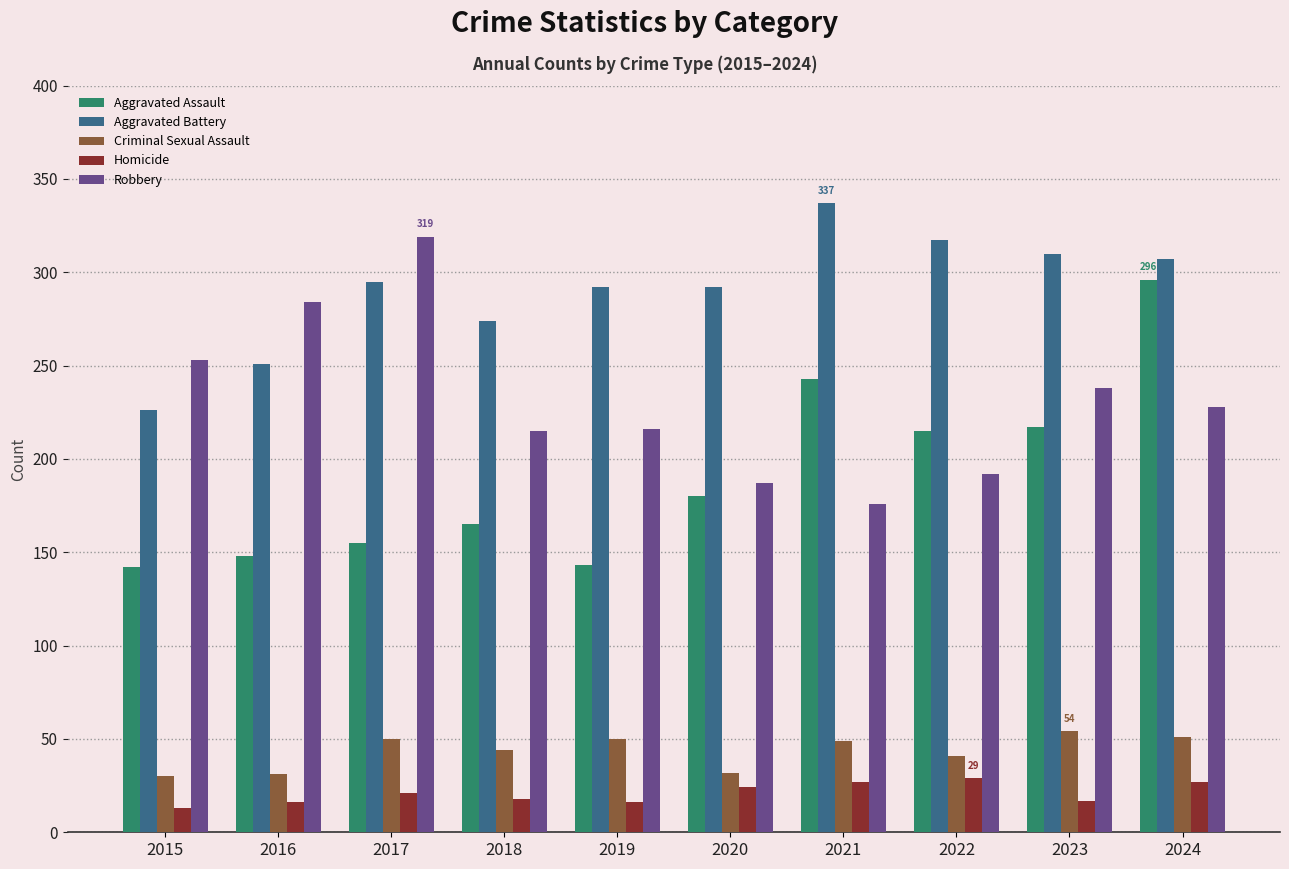

What is the spread (max minus min) of values at 2022?

288